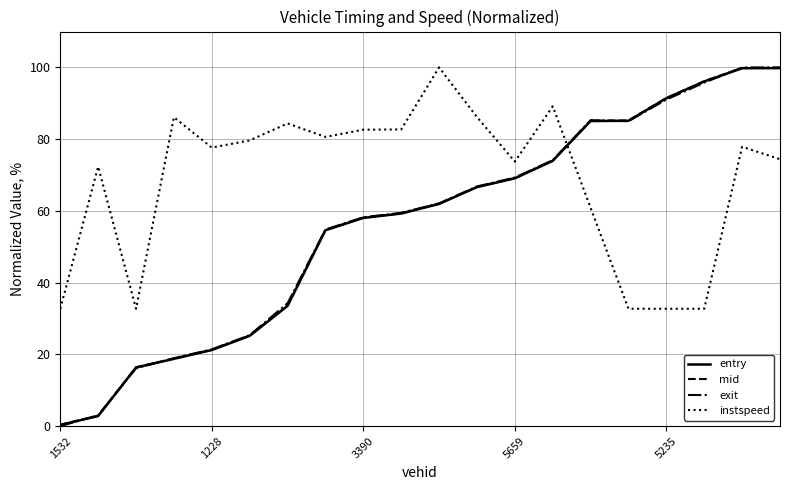

After their last crossing, which series has the higher values: instspeed or mid?

mid